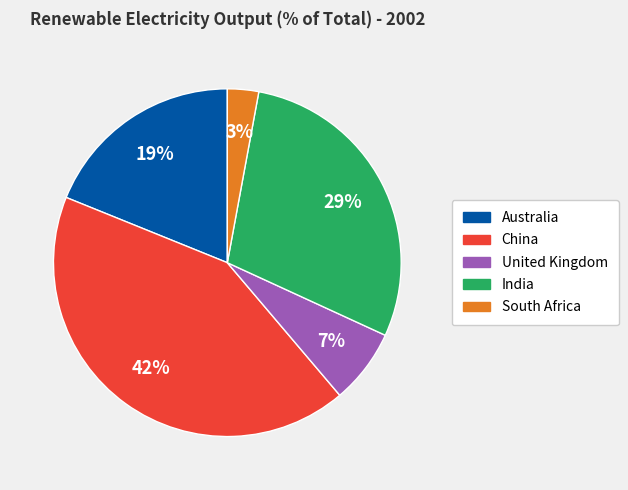

To the nearest percent, what is the difference between the South Africa and China slice percentages?

39%